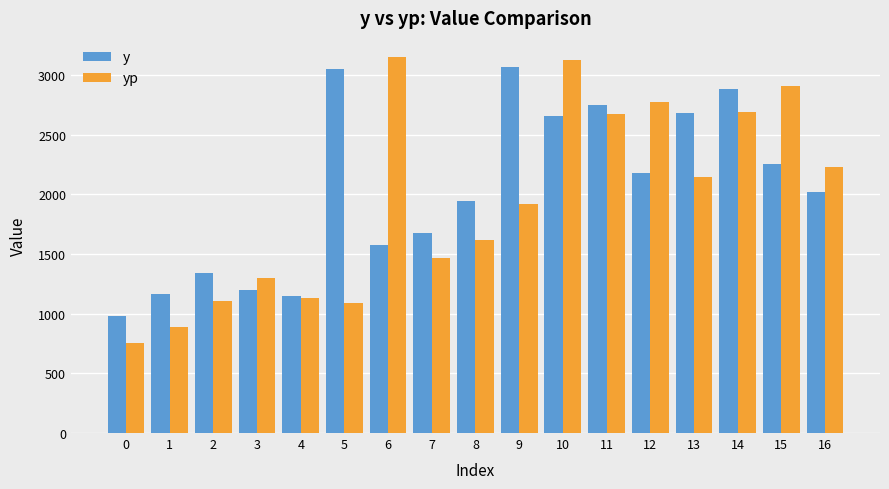

What is the difference between the maximum and second lowest values in the y series?

1914.0